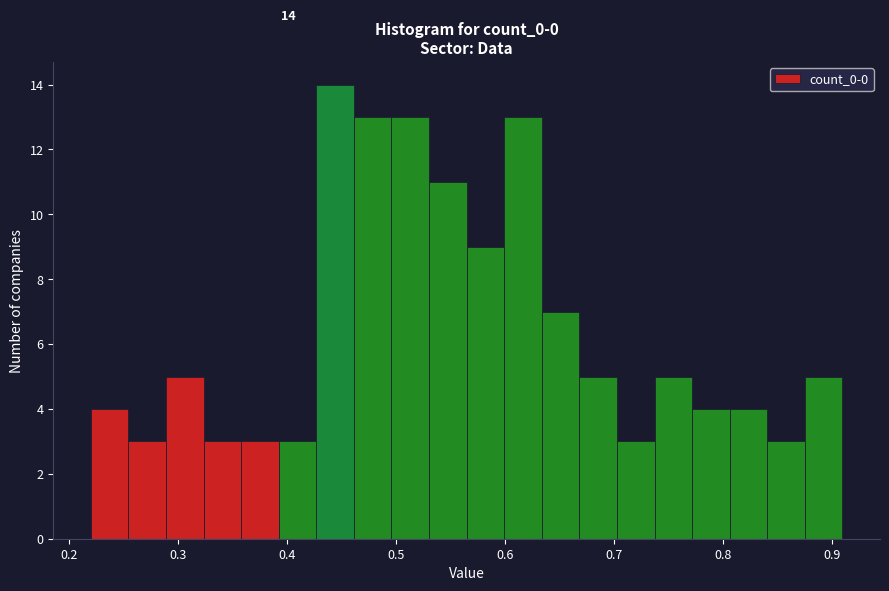

Around what value on the x-axis is the tallest bar? Give the approximate position of its centre, as read against the axis.

0.44